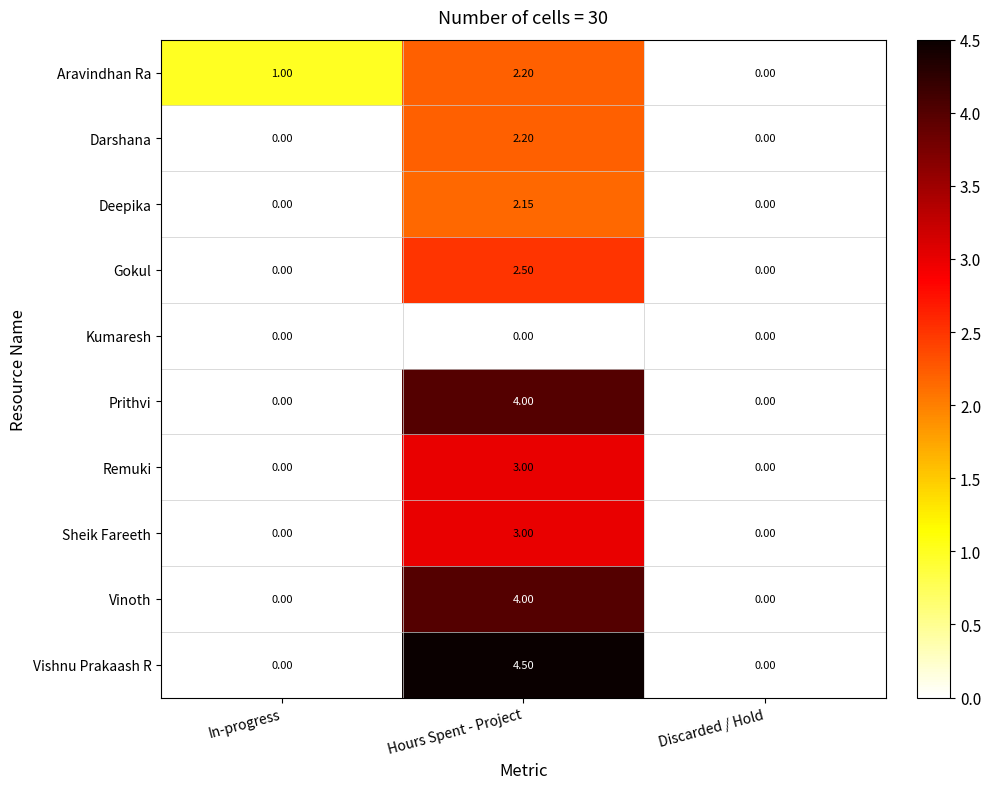

Is the value of Sheik Fareeth at Discarded / Hold greater than the value of Aravindhan Ra at Hours Spent - Project?

No